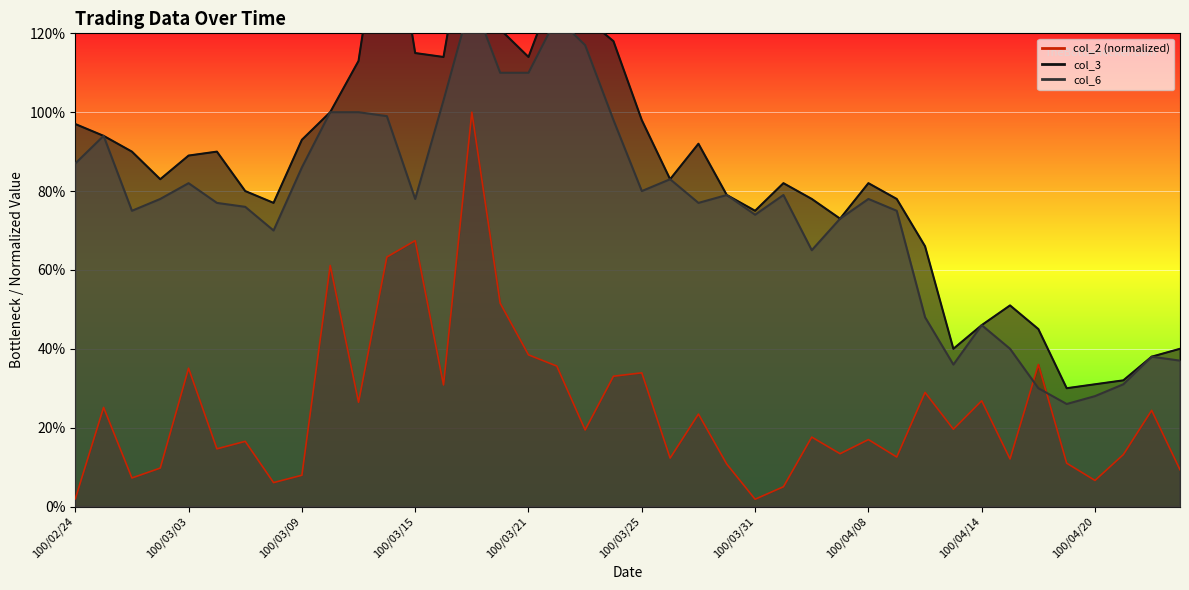

At which label does col_3 reach its minimum?

100/04/19